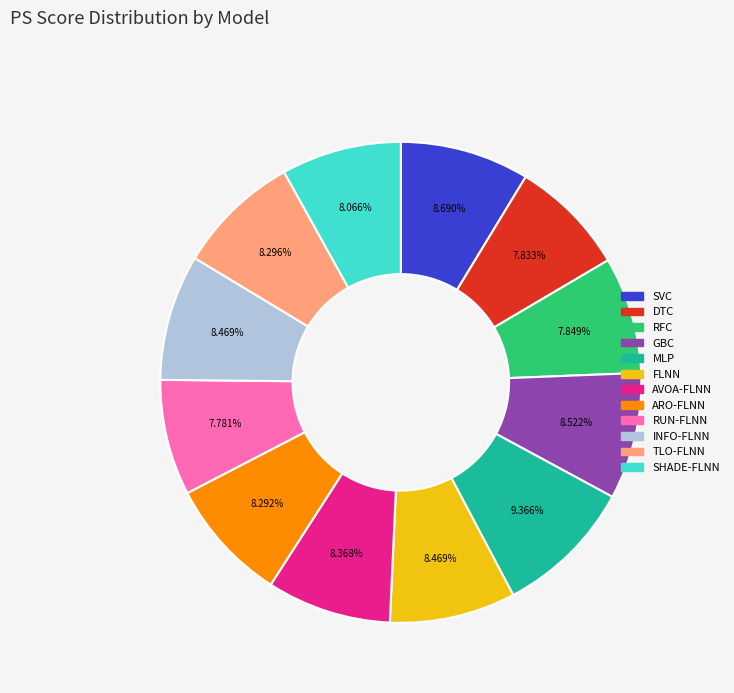

To the nearest percent, what percentage of the pie is INFO-FLNN?

8%